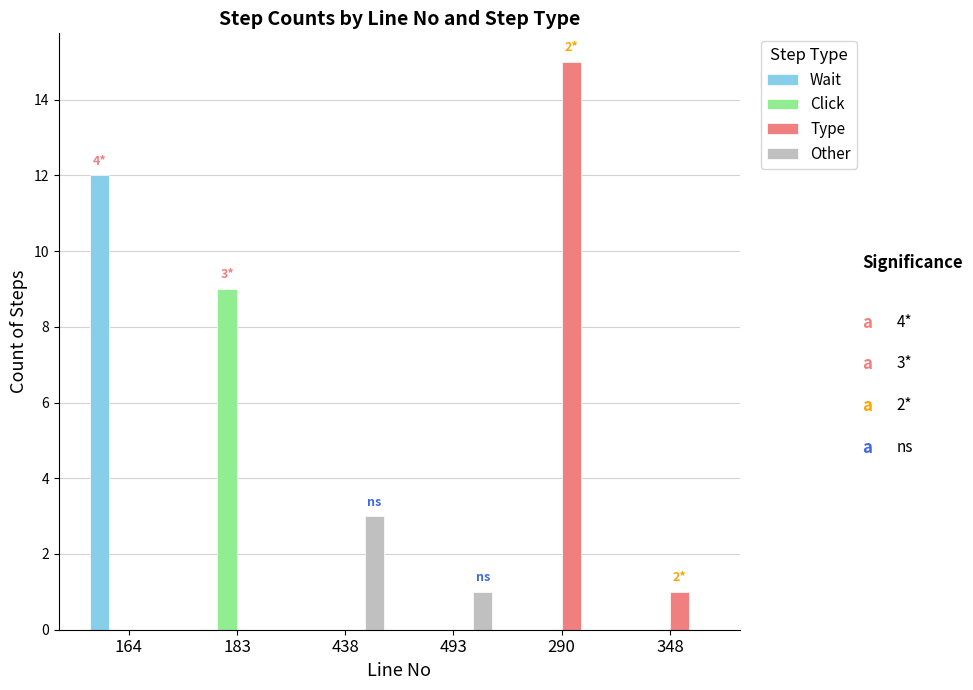

What is the total value across all series at 164?

12